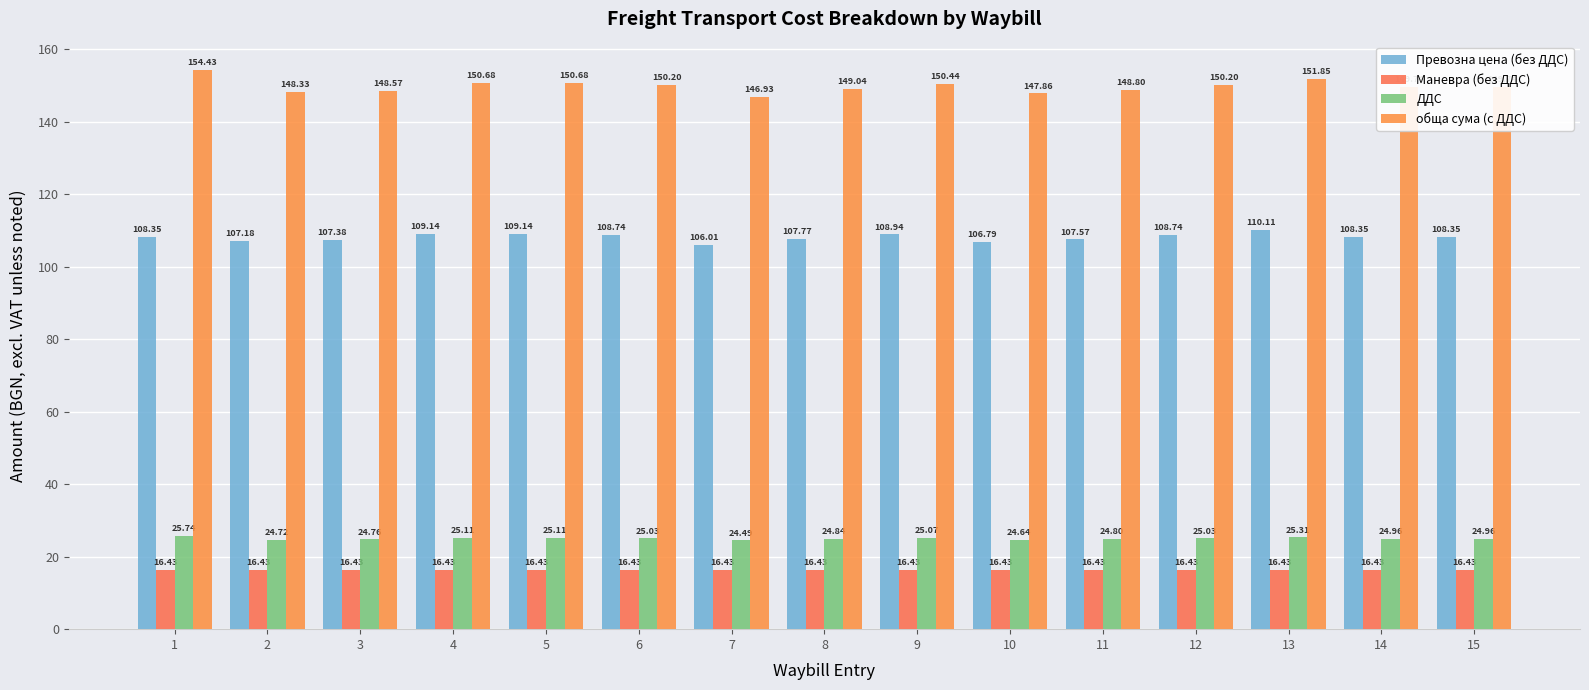

Reading right to left, extract all data points from this chart.

Превозна цена (без ДДС): 15=108.3	14=108.3	13=110.1	12=108.7	11=107.6	10=106.8	9=108.9	8=107.8	7=106.0	6=108.7	5=109.1	4=109.1	3=107.4	2=107.2	1=108.3
Маневра (без ДДС): 15=16.4	14=16.4	13=16.4	12=16.4	11=16.4	10=16.4	9=16.4	8=16.4	7=16.4	6=16.4	5=16.4	4=16.4	3=16.4	2=16.4	1=16.4
ДДС: 15=25.0	14=25.0	13=25.3	12=25.0	11=24.8	10=24.6	9=25.1	8=24.8	7=24.5	6=25.0	5=25.1	4=25.1	3=24.8	2=24.7	1=25.7
обща сума (с ДДС): 15=149.7	14=149.7	13=151.8	12=150.2	11=148.8	10=147.9	9=150.4	8=149.0	7=146.9	6=150.2	5=150.7	4=150.7	3=148.6	2=148.3	1=154.4